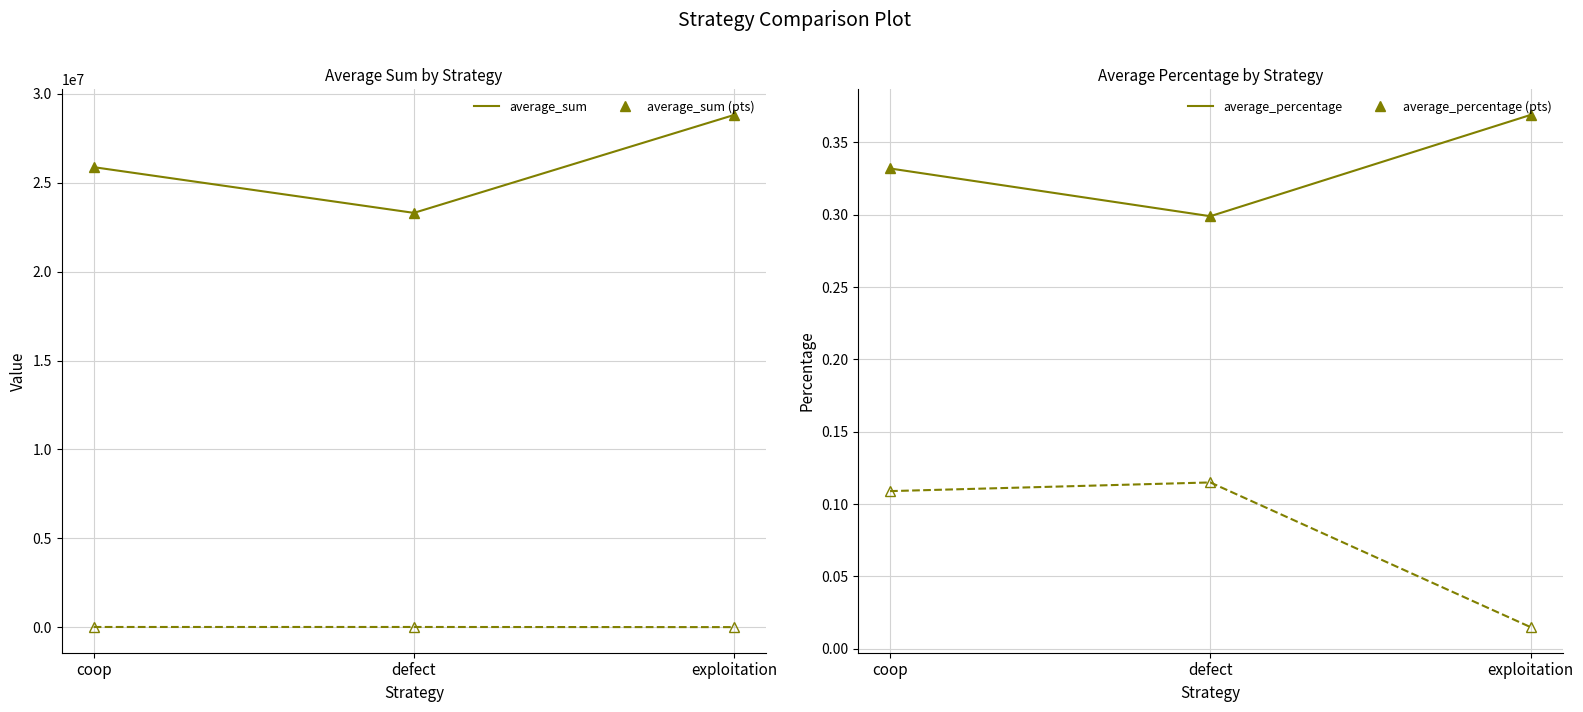

How many lines are shown in the chart?

4